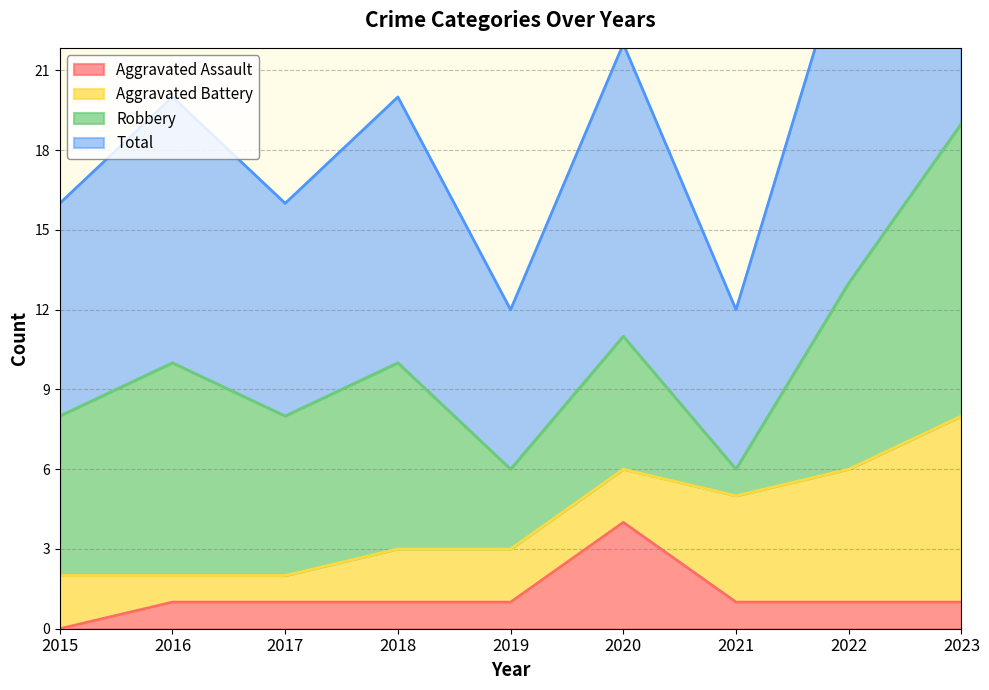

True or false: Total has a value of 10 at 2018.

True